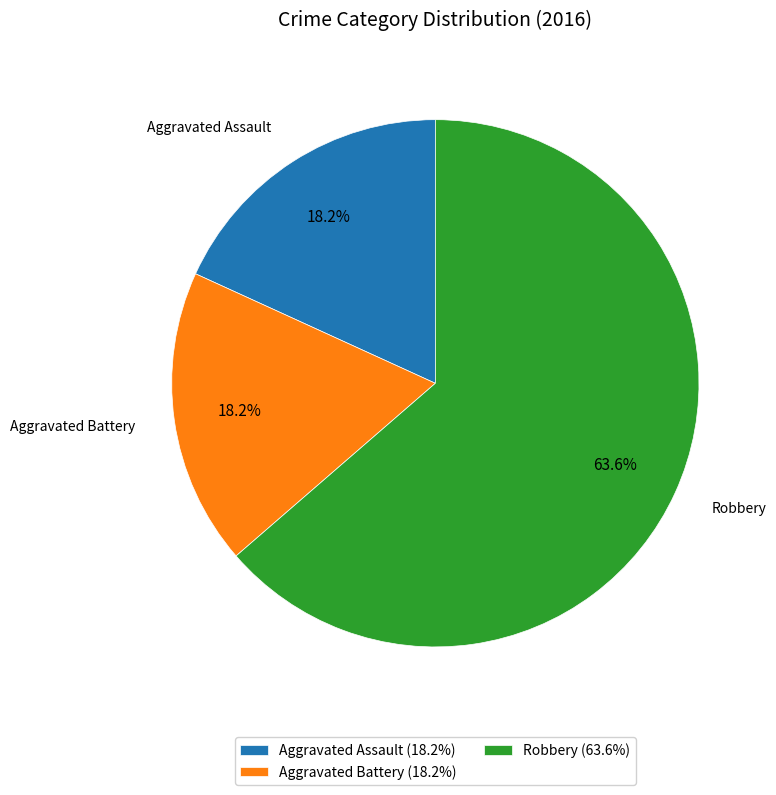

Approximately how many times larger is the value at Robbery compared to Aggravated Battery?

3.5